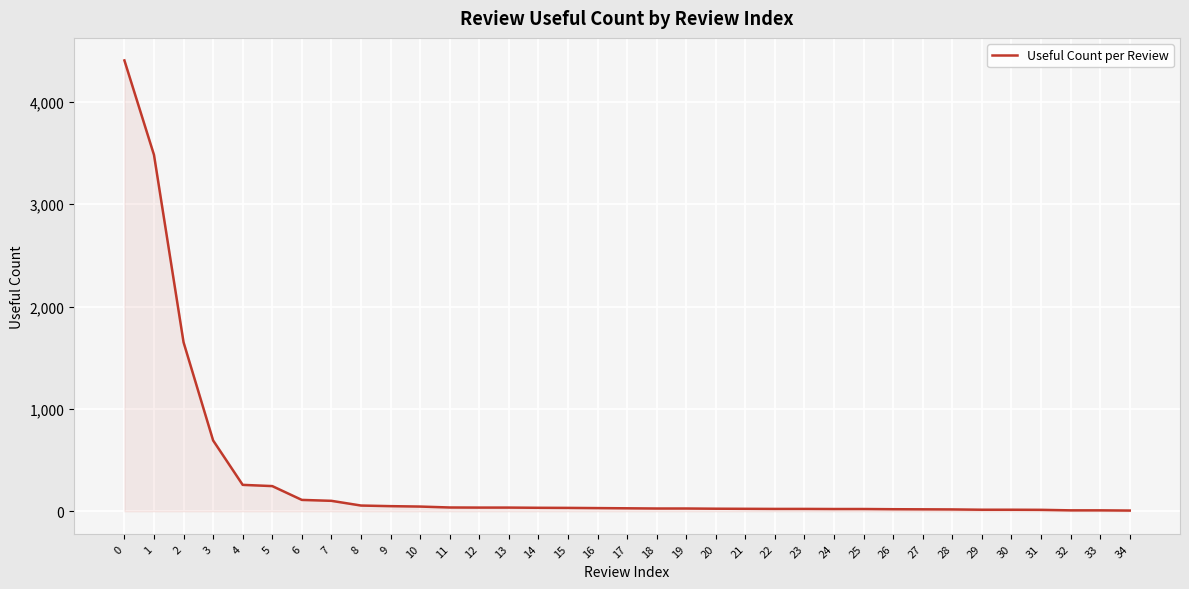

What is the greatest value displayed?

4405